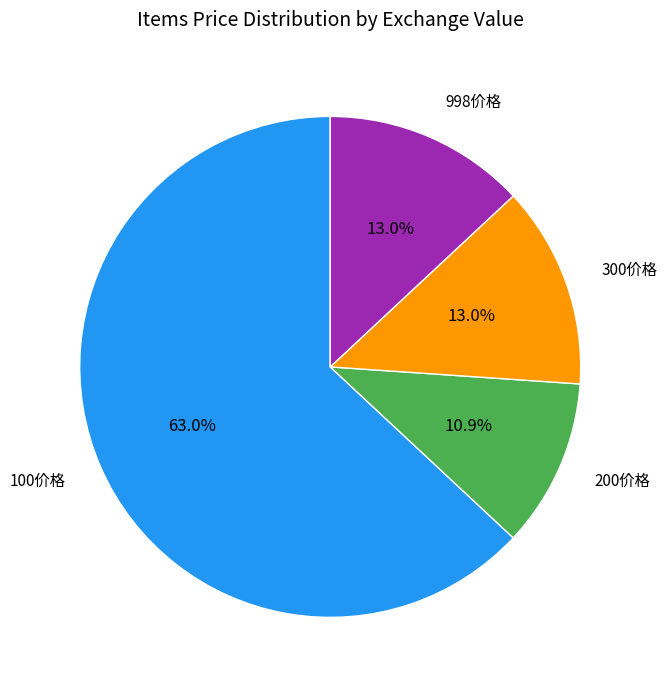

Does any single category account for the majority?

Yes